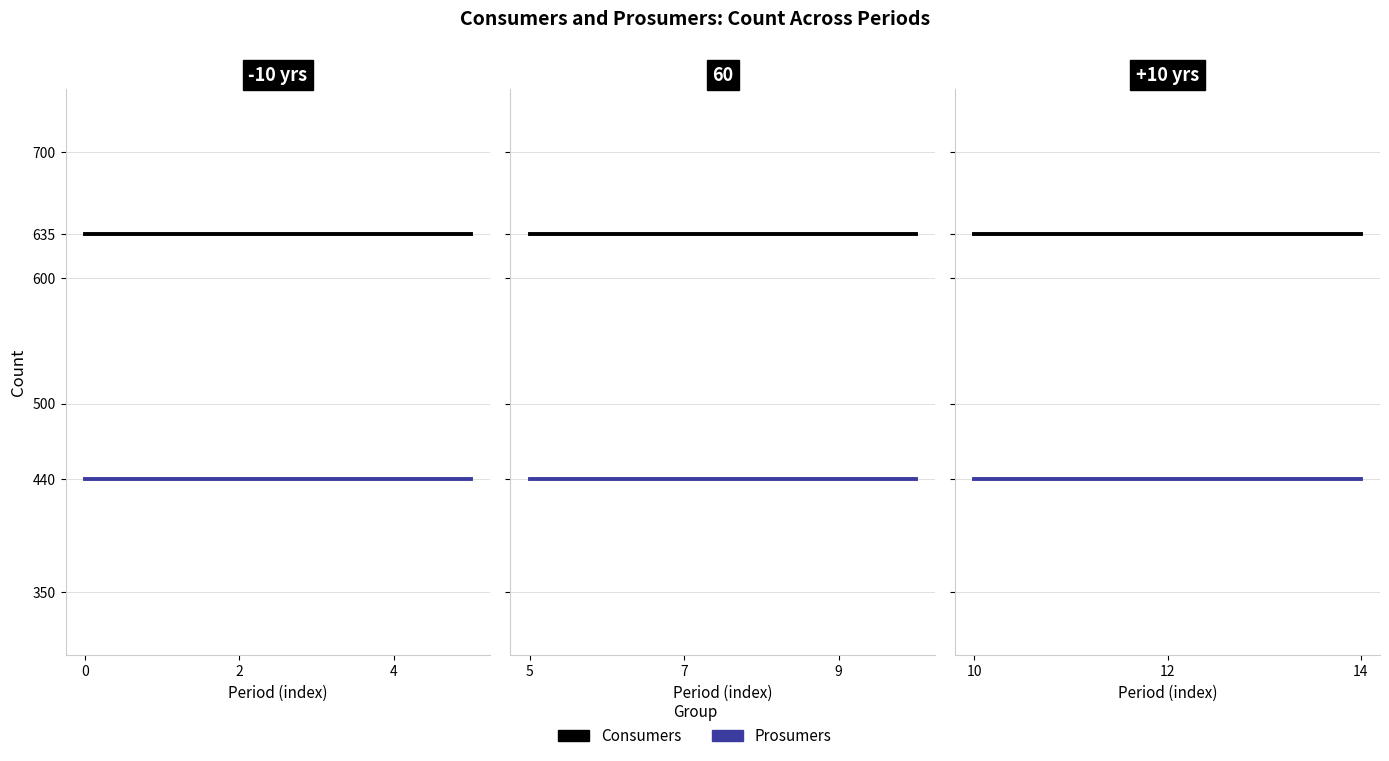

Which series has the largest total across all categories?

Consumers